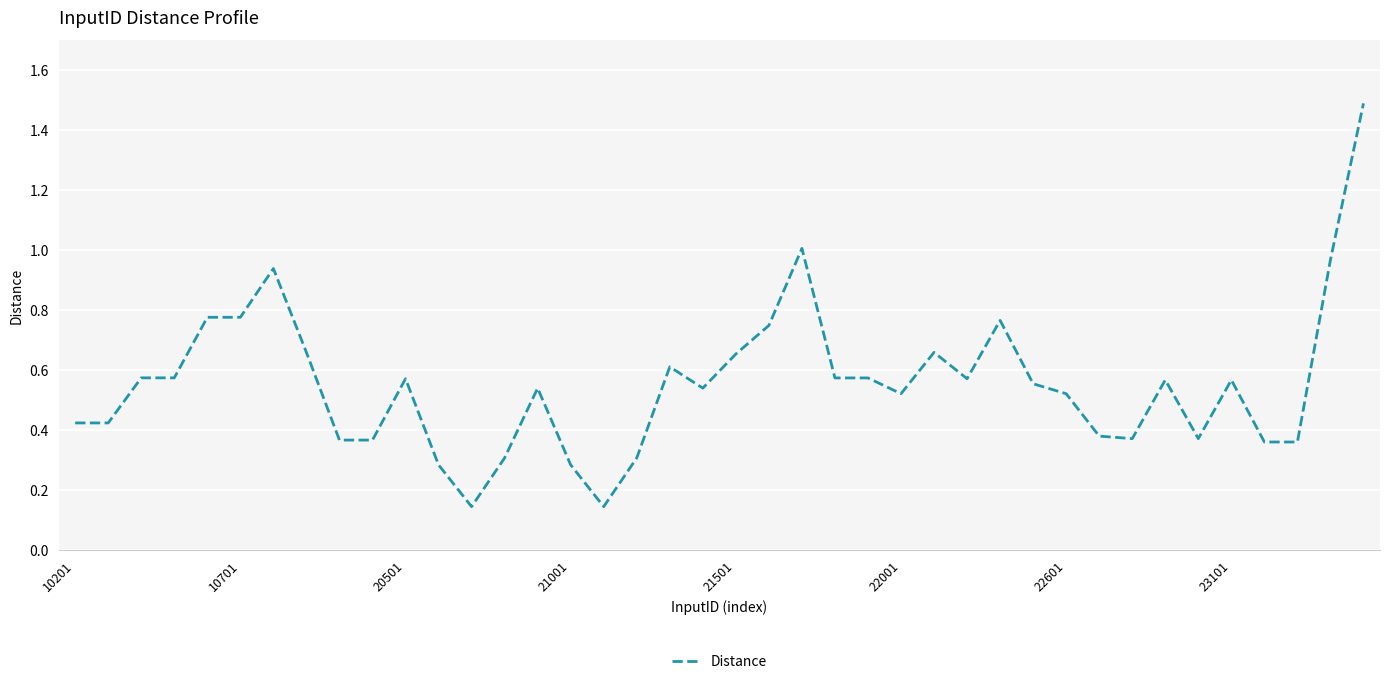

How many lines are shown in the chart?

1